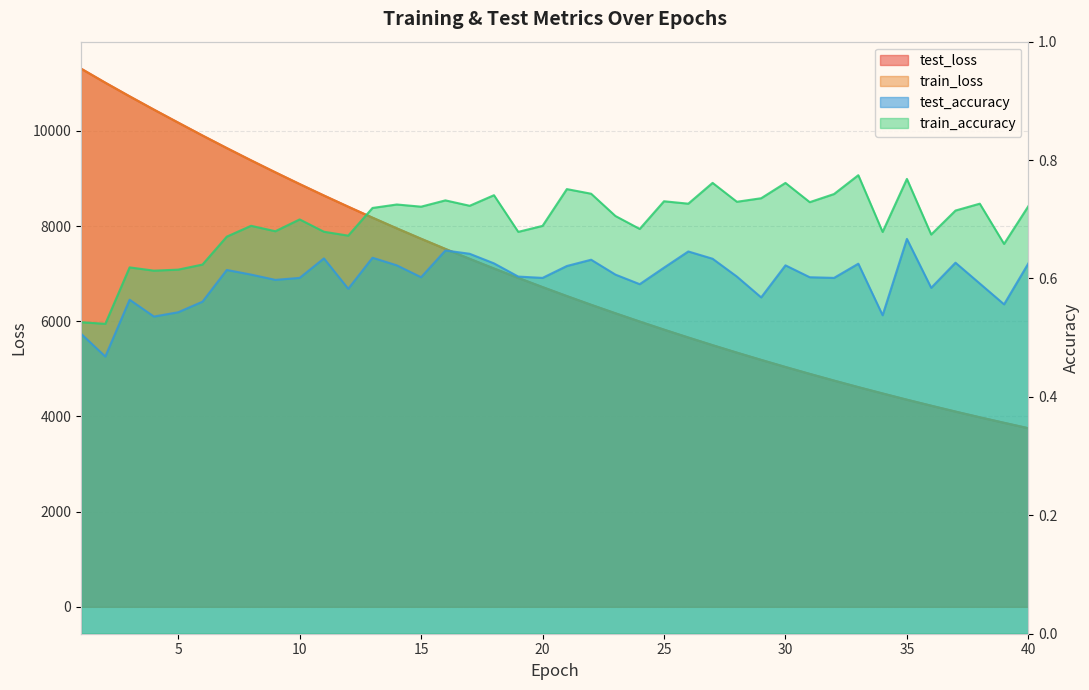

What is the greatest value displayed?

11311.1